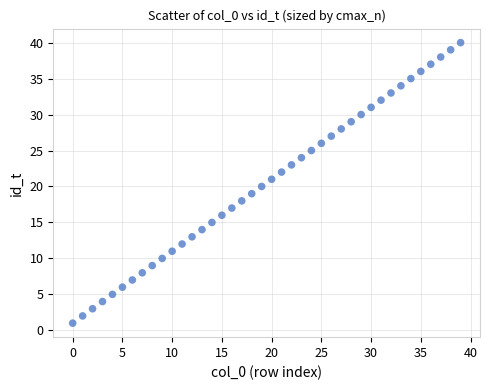

What is the range of Y values (max minus min)?

39